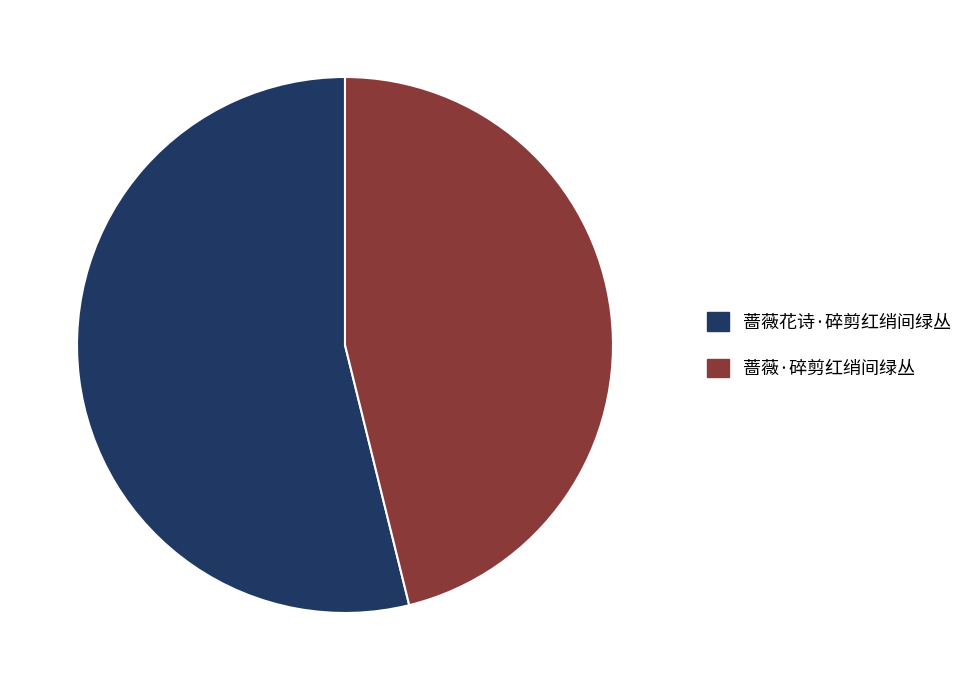

Combined, do 蔷薇·碎剪红绡间绿丛 and 蔷薇花诗·碎剪红绡间绿丛 account for over 50%?

Yes